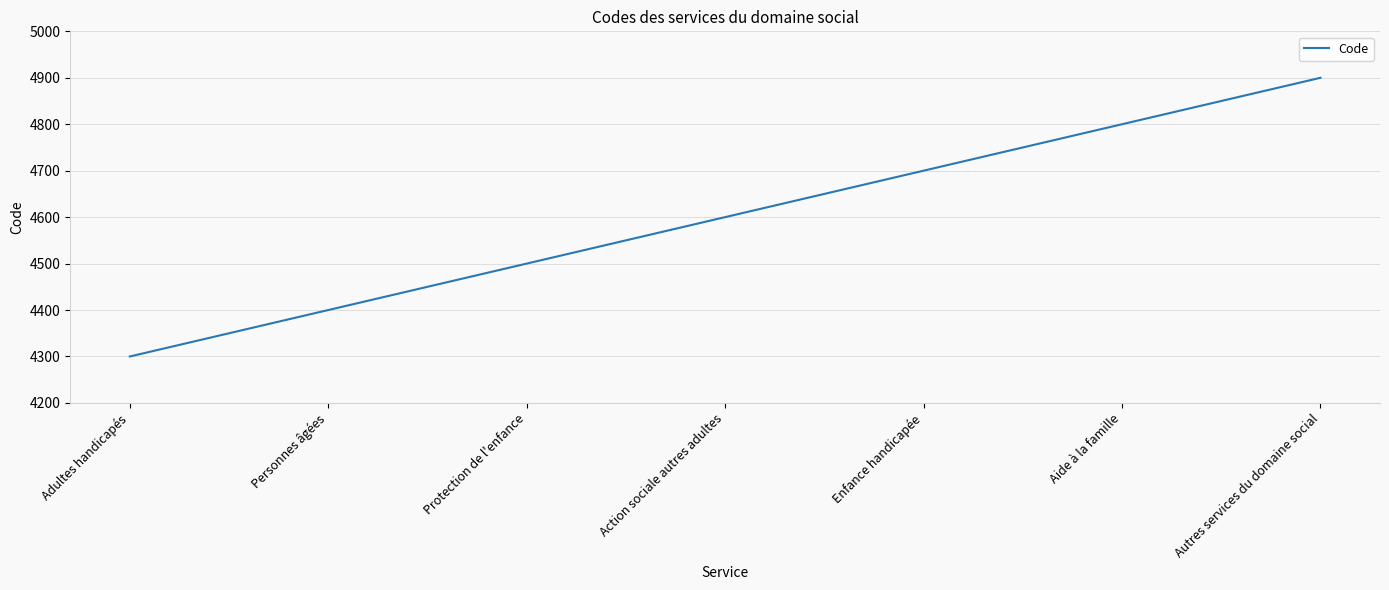

Rank the categories by value from lowest to highest.

Adultes handicapés, Personnes âgées, Protection de l'enfance, Action sociale autres adultes, Enfance handicapée, Aide à la famille, Autres services du domaine social